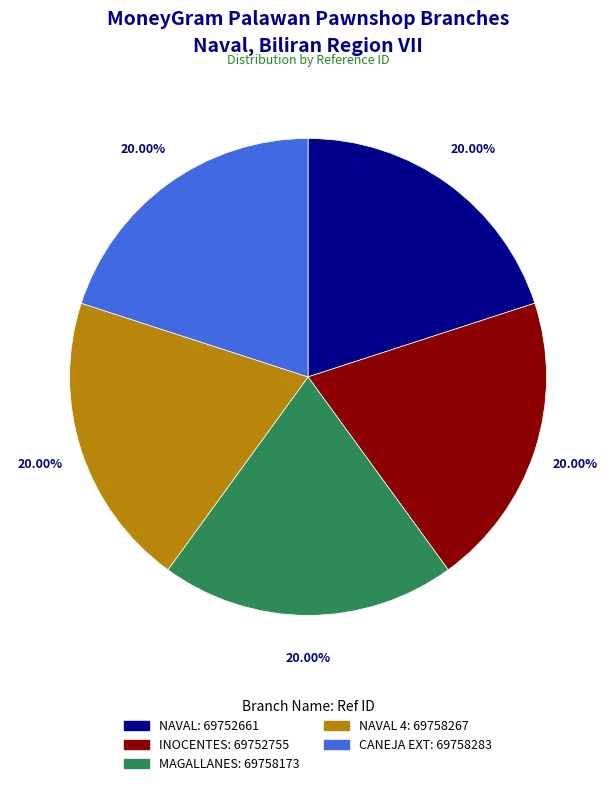

Does any single category account for the majority?

No